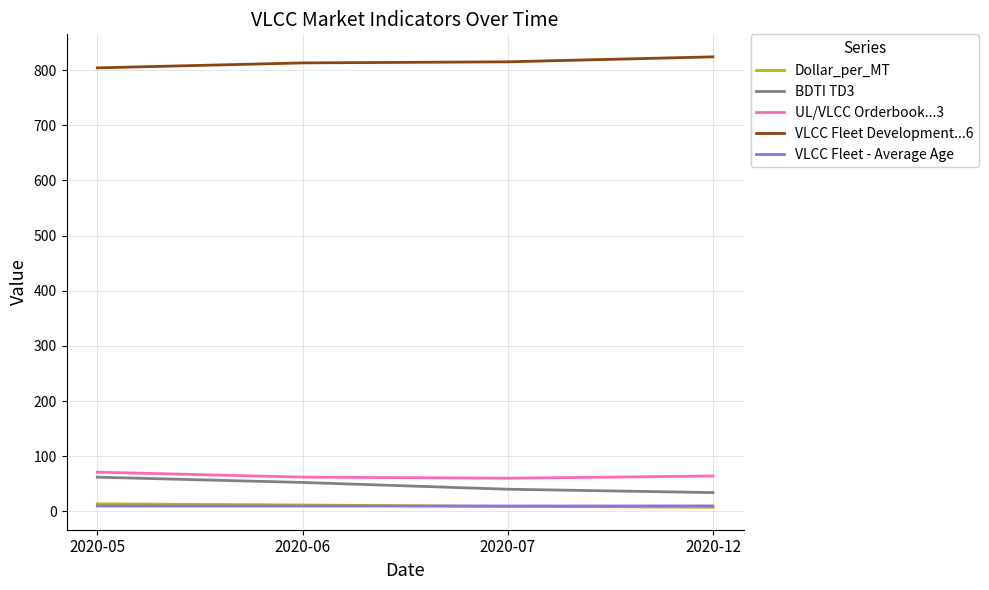

What is the maximum value for UL/VLCC Orderbook...3?

71.0